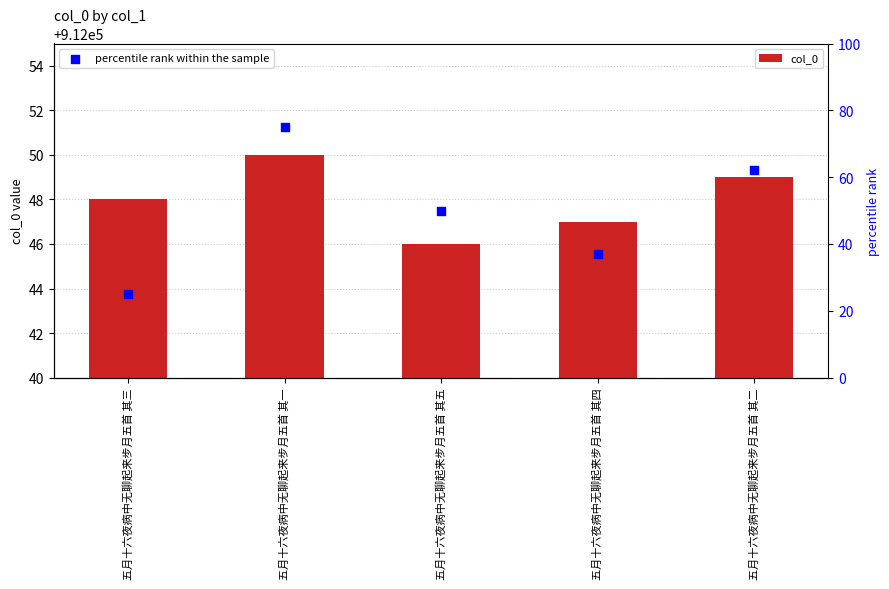

Which series contains the highest Y value?

col_0